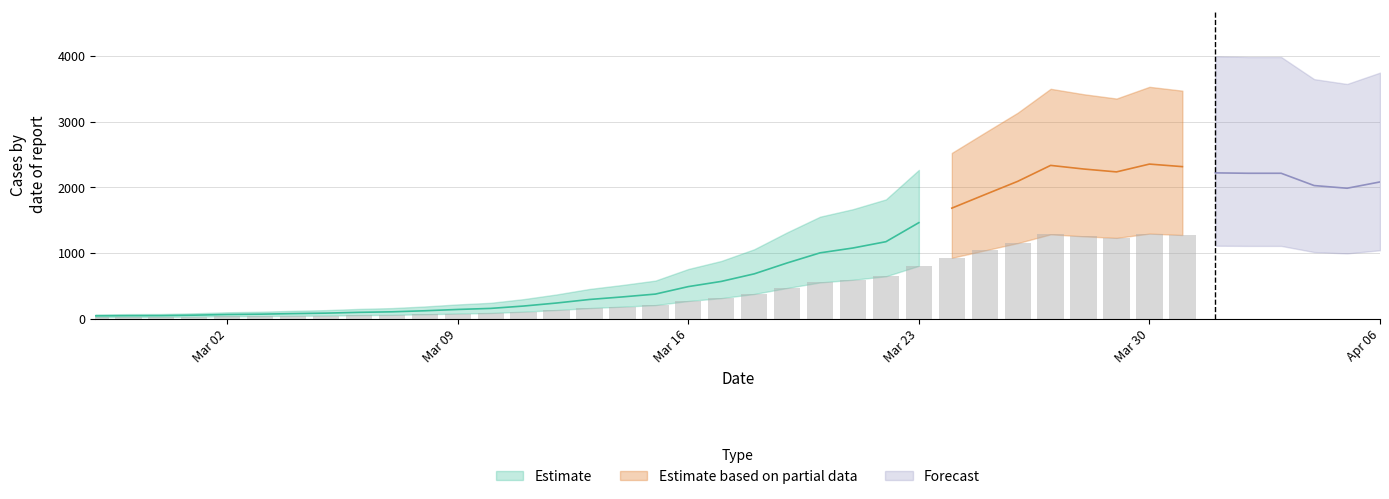

The value at 22 is 648. True or false?

False